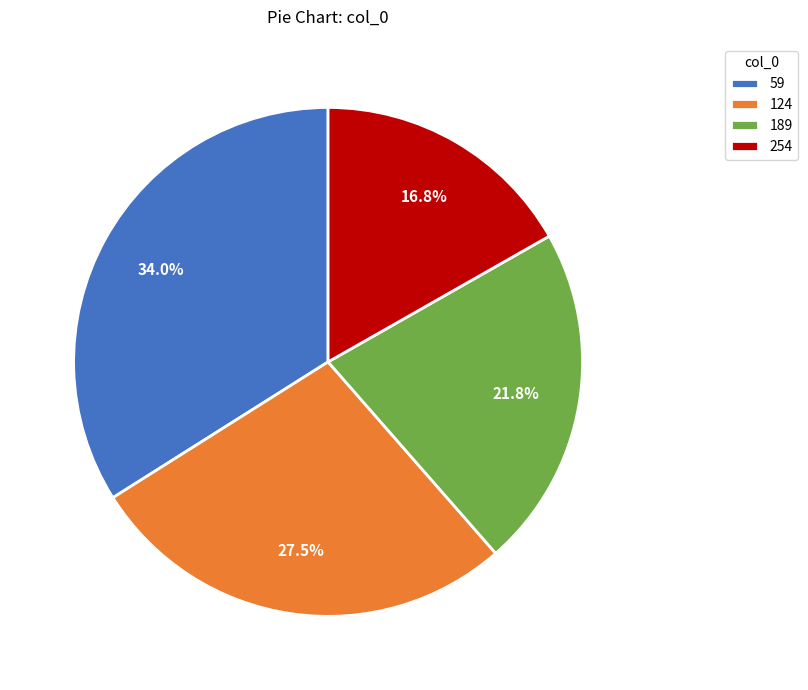

What is the total percentage of 189 and 59?

55.7%